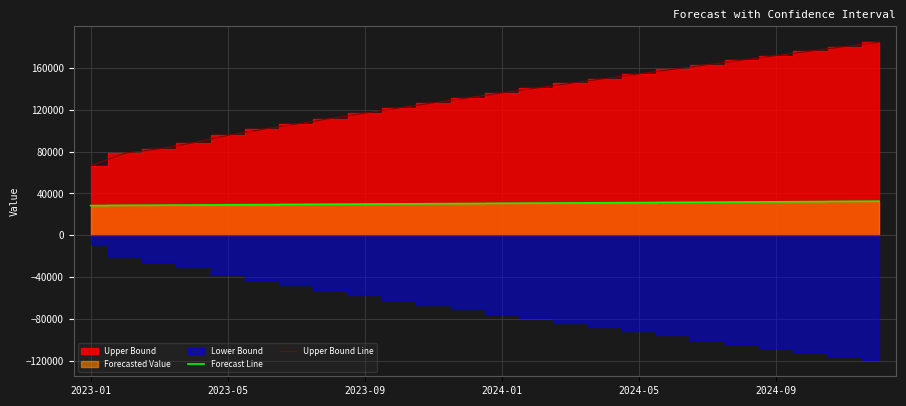

What is the sum of the Forecast Line values at 2024-05 and 2023-05?

60472.2